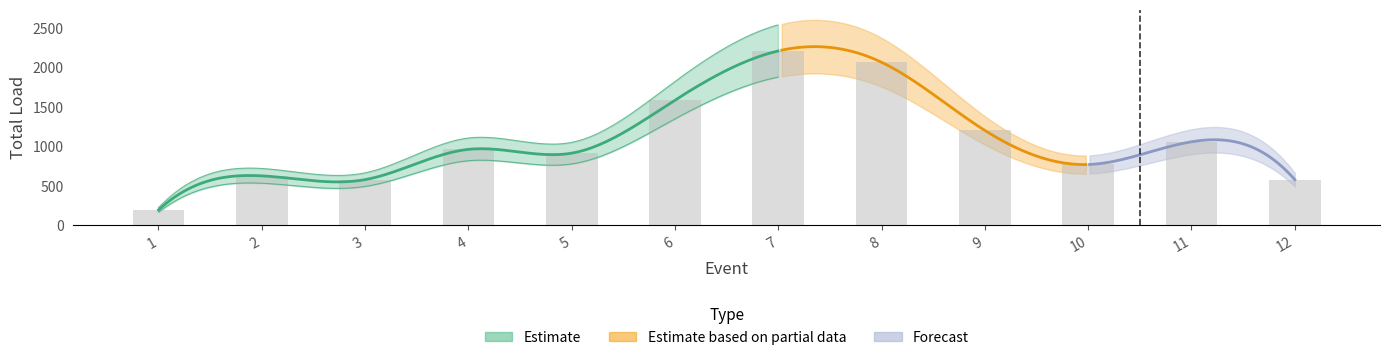

Is it true that the value at 8 is 3004?

False